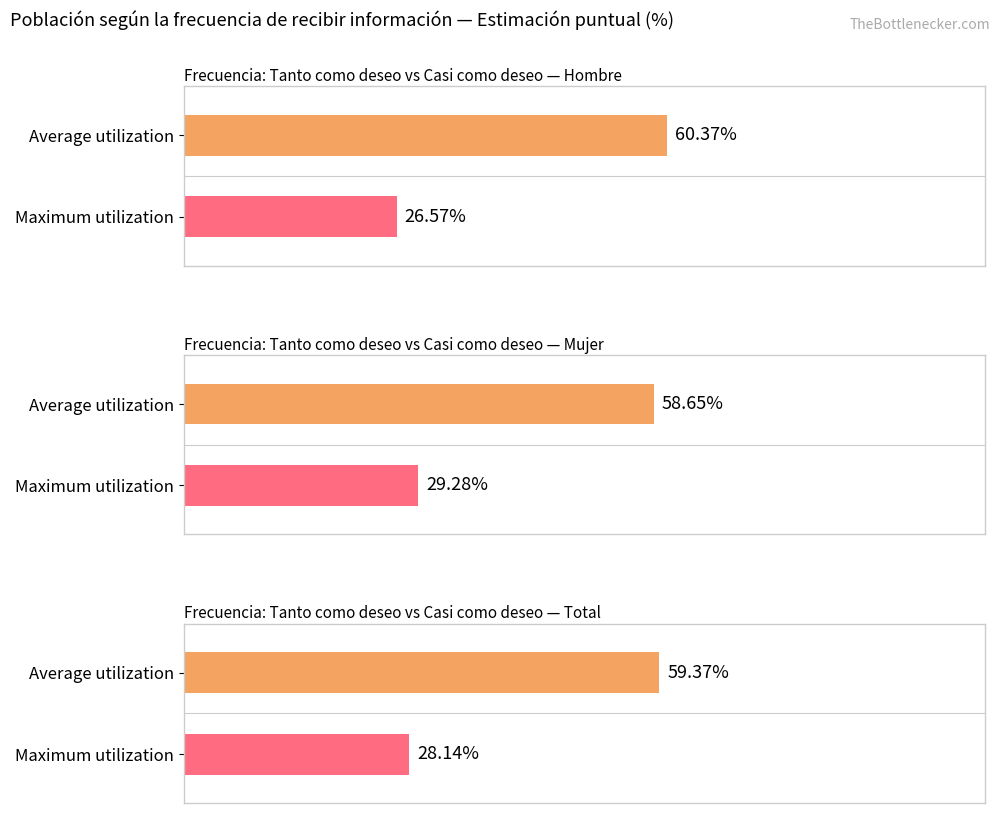

Rank the series by their maximum value, from lowest to highest.

Mujer, Total, Hombre